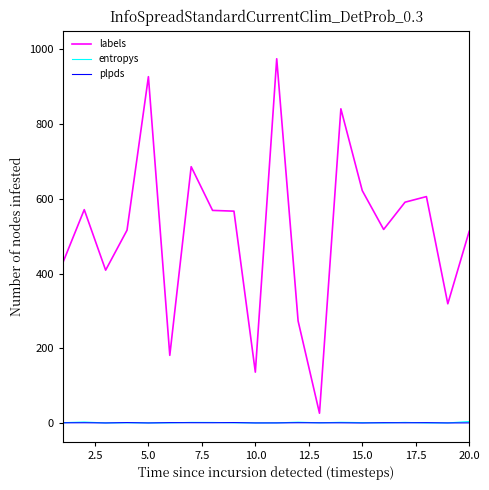

What are all the series names shown in the legend?

labels, entropys, plpds